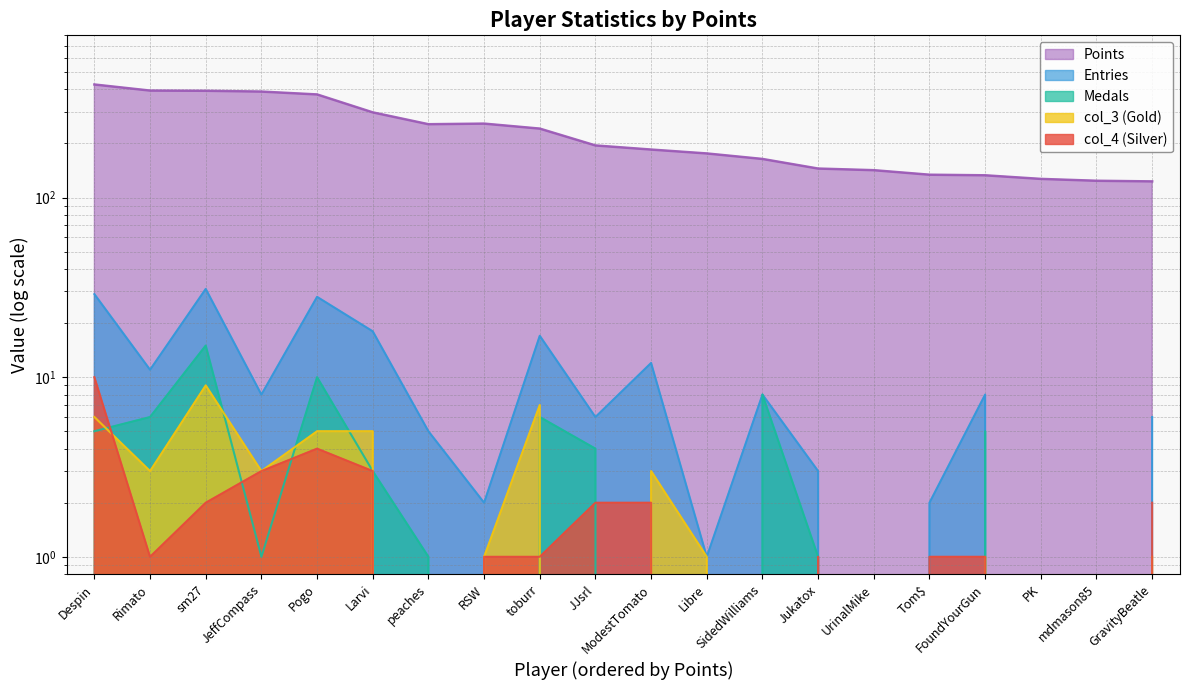

Which label corresponds to the smallest value in the chart?

RSW